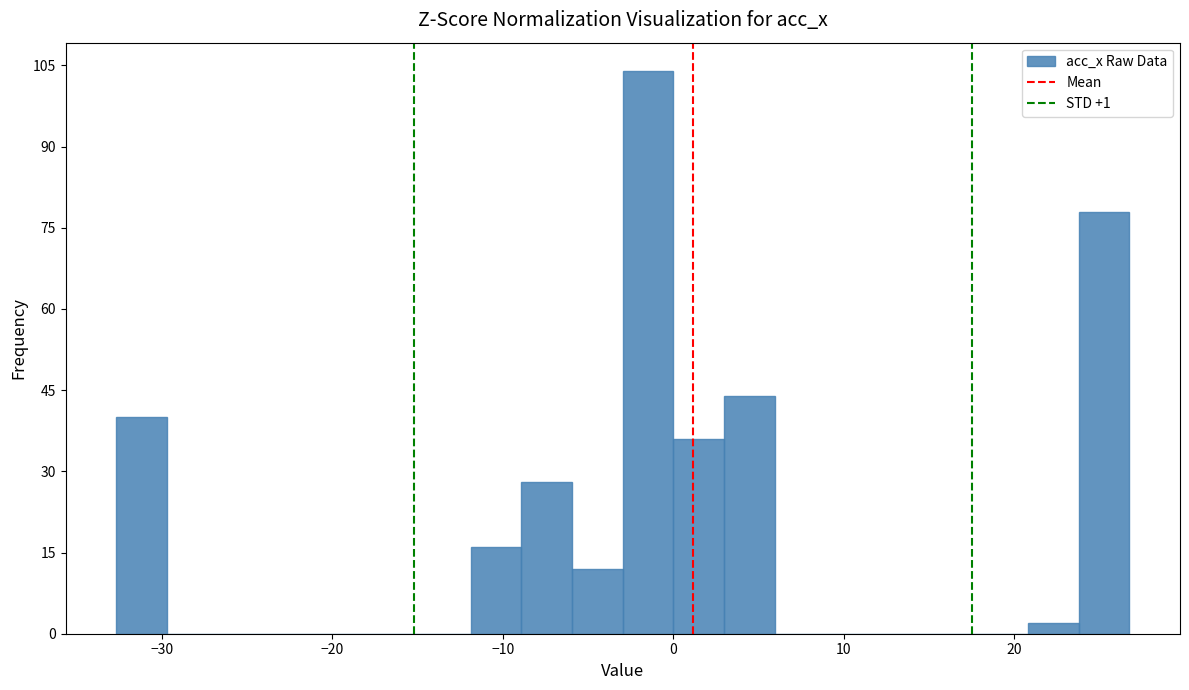

Around what value on the x-axis is the tallest bar? Give the approximate position of its centre, as read against the axis.

-1